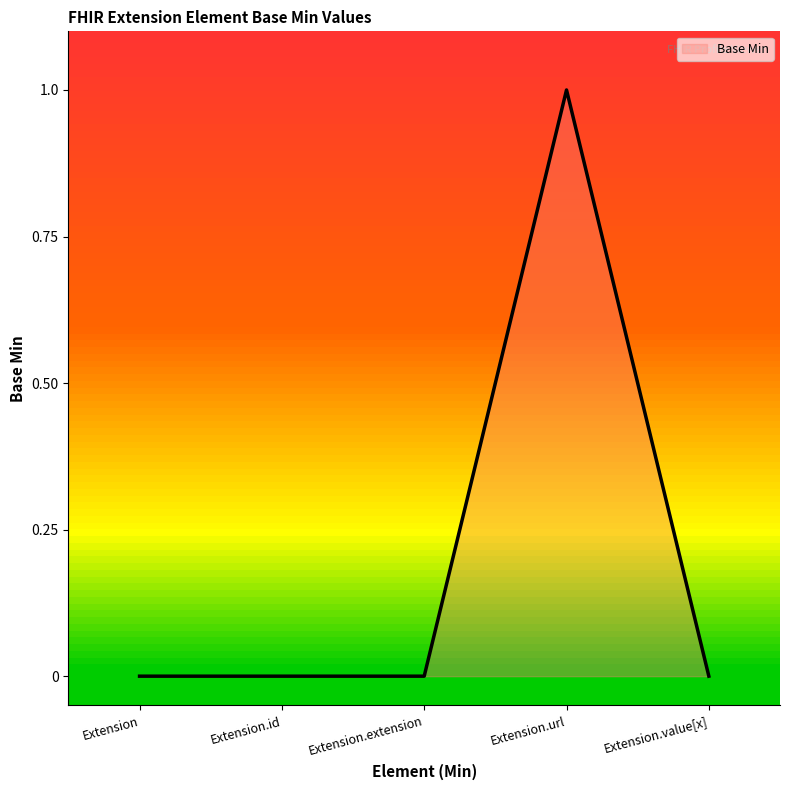

What is the change in value from Extension to Extension.url?

+1